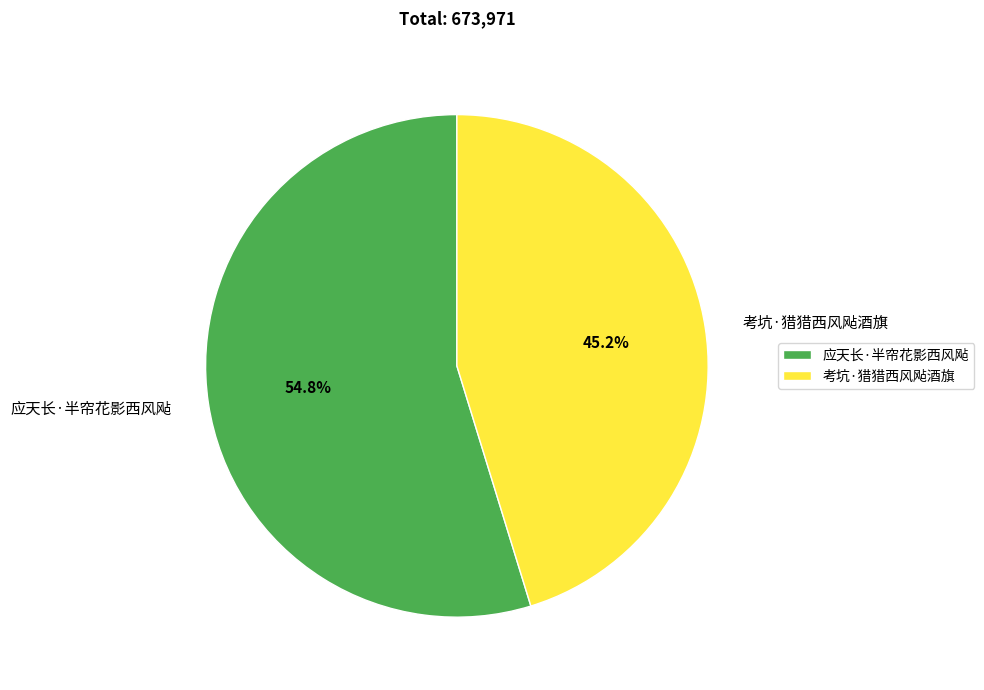

Count the number of slices in the pie.

2